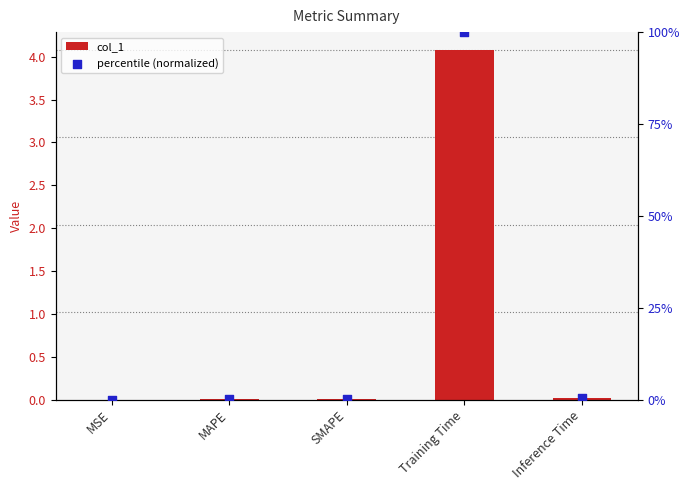

Which series has the largest Y range (max minus min)?

percentile (normalized)